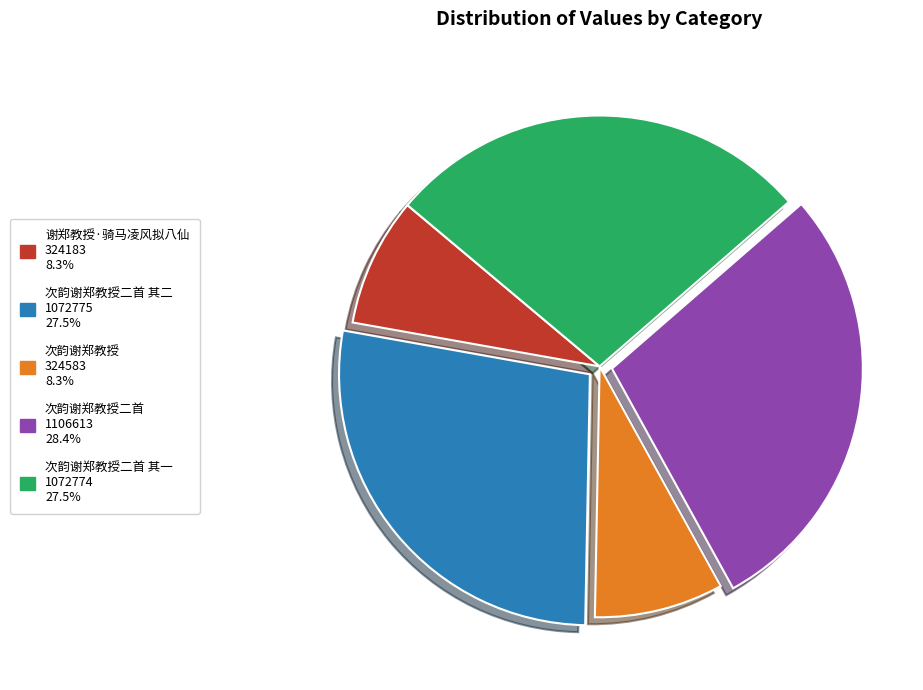

Does any single category account for the majority?

No